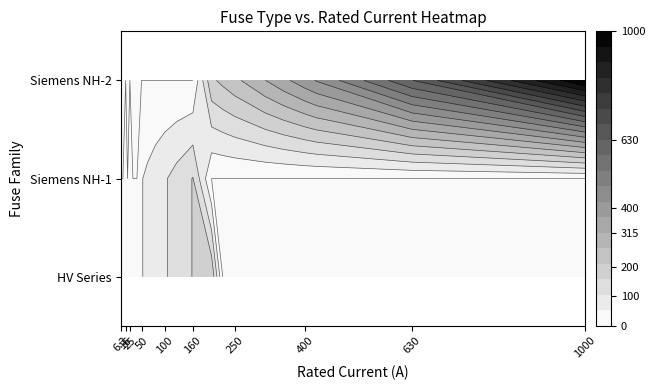

Reading left to right, transcribe all the data shown in this chart.

6.3	10.0	16.0	20.0	25.0	31.5	40.0	50.0	63.0	80.0	100.0	125.0	160.0	200.0	16.0	25.0	50.0	63.0	80.0	100.0	125.0	160.0	200.0	224.0	250.0	315.0	355.0	400.0	425.0	630.0	1000.0